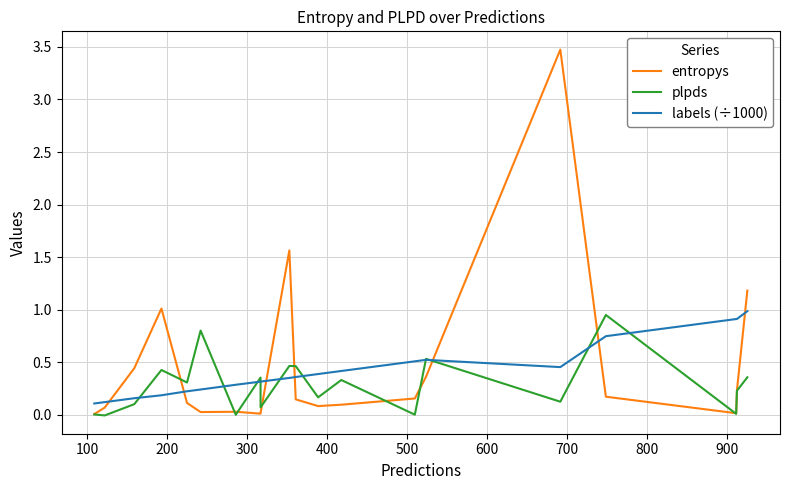

Count the number of categories in the chart.

20